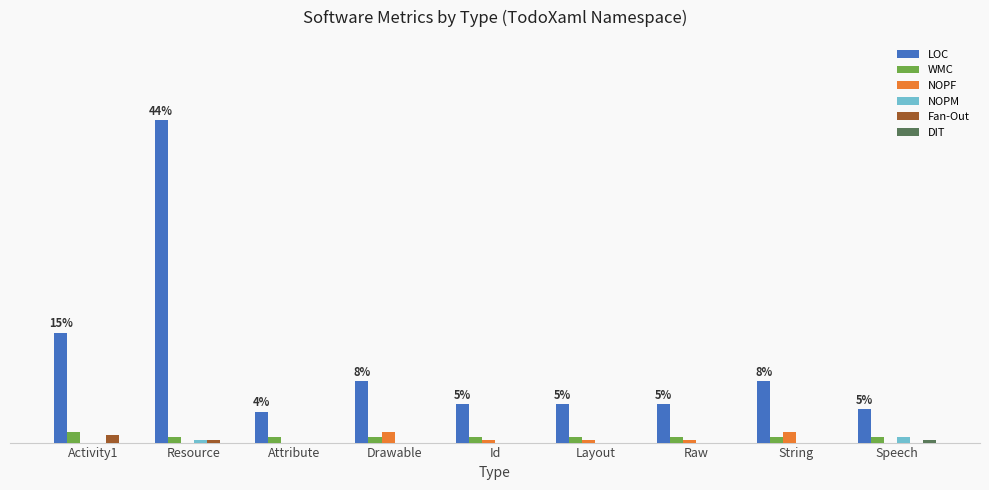

What is the average value of the WMC series?

2